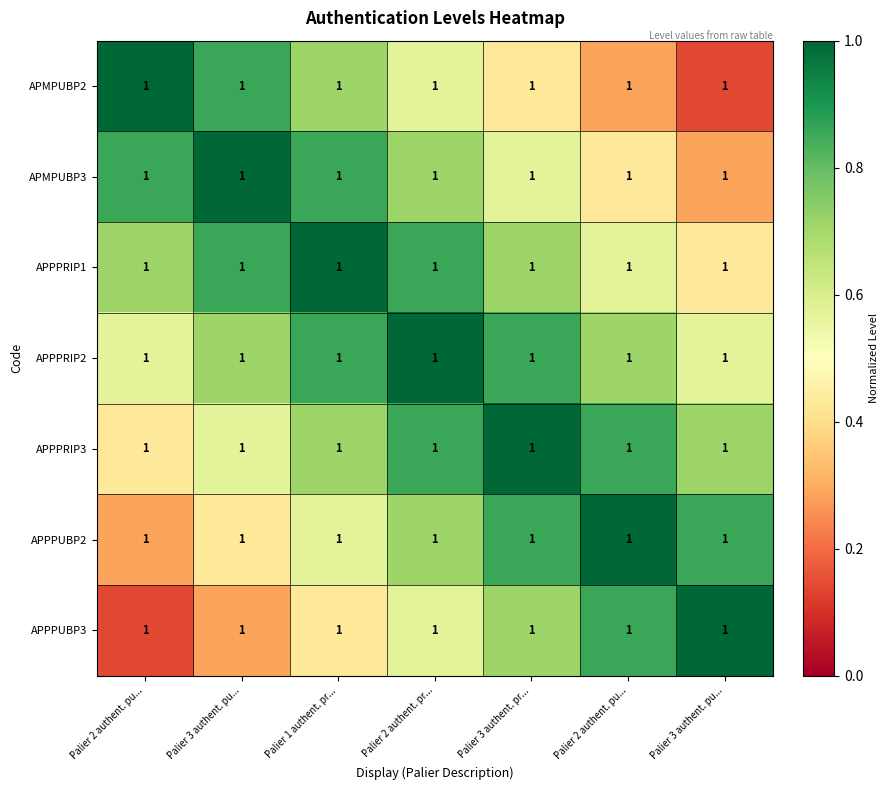

What is the highest value of the APMPUBP2 series?

1.0